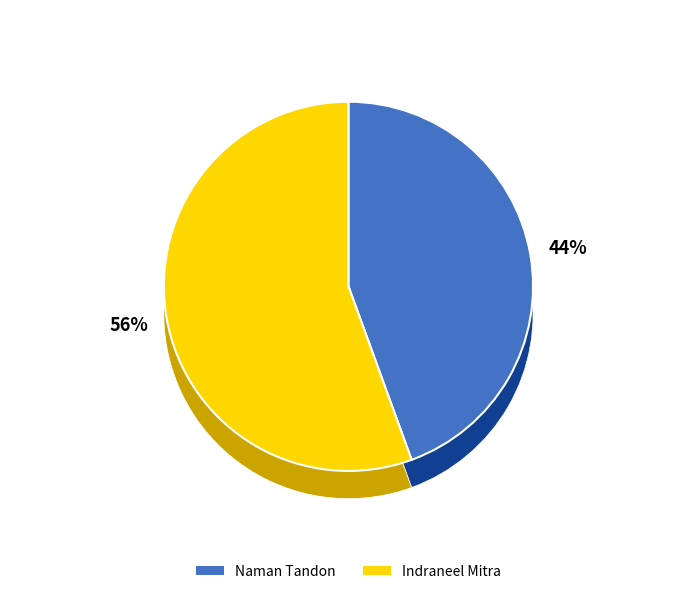

Between Naman Tandon and Indraneel Mitra, which is larger?

Indraneel Mitra